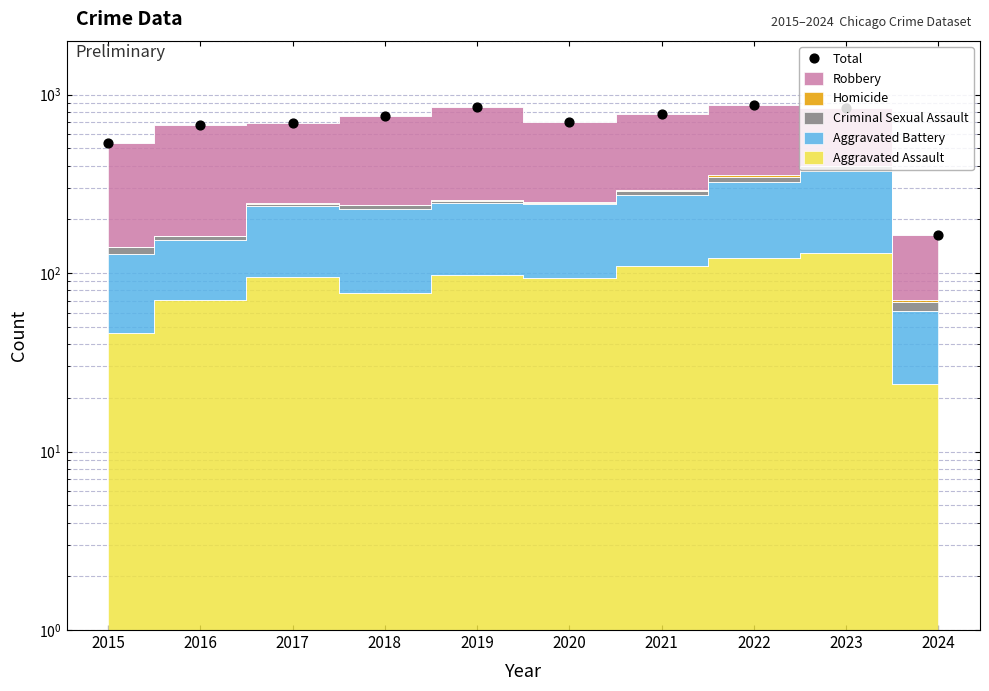

Between 2019 and 2021, which is larger?

2019